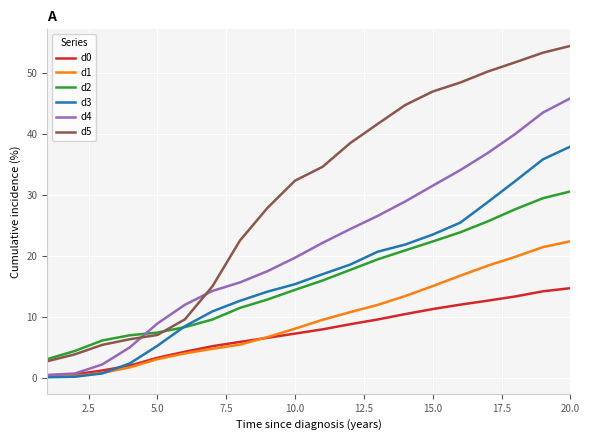

True or false: d3 has more than 0 interior local peaks.

False